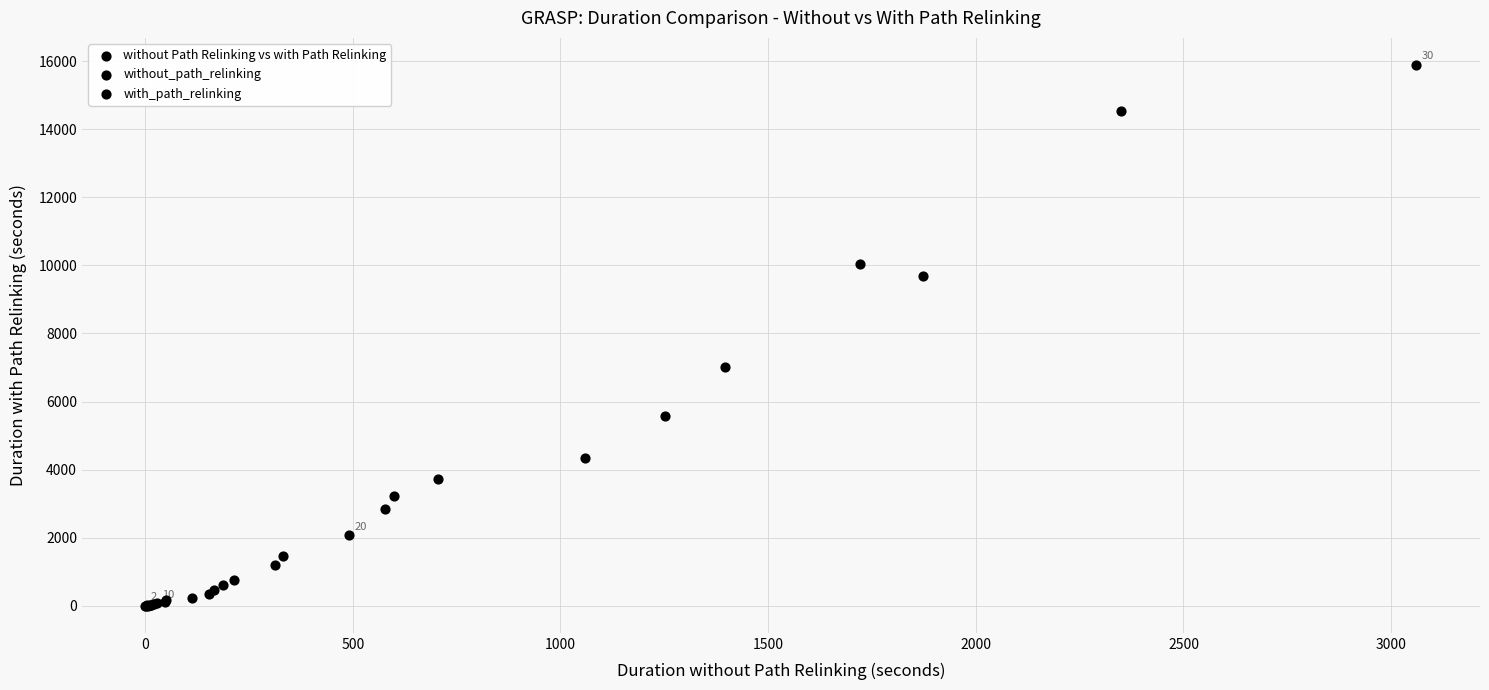

What Y value in the scatter plot is closest to 7944?

7017.9